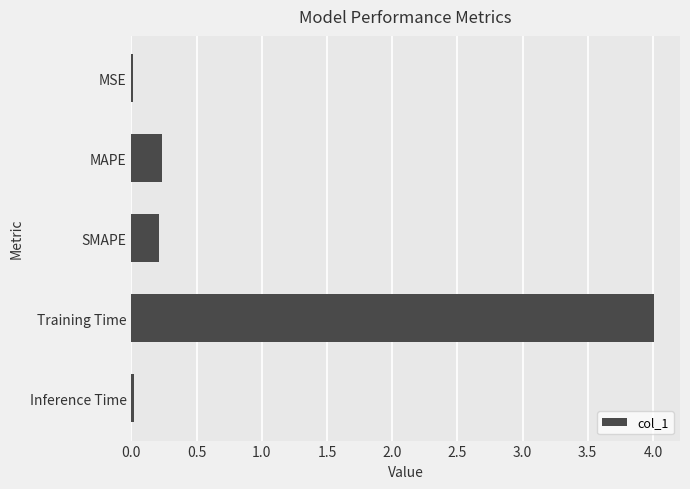

What is the maximum value shown in the chart?

4.0